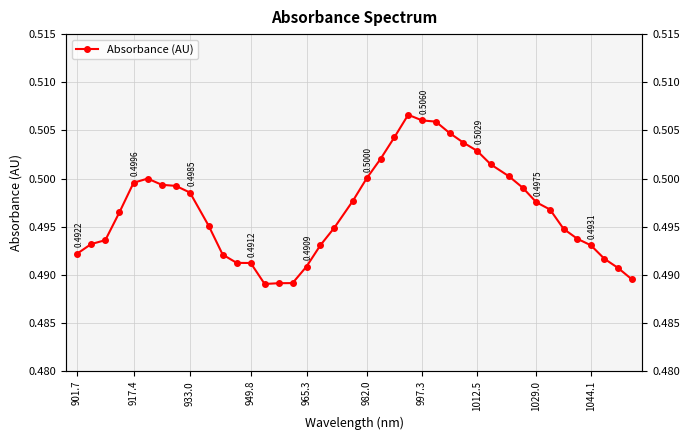

True or false: the data has more than 2 interior local peaks.

False